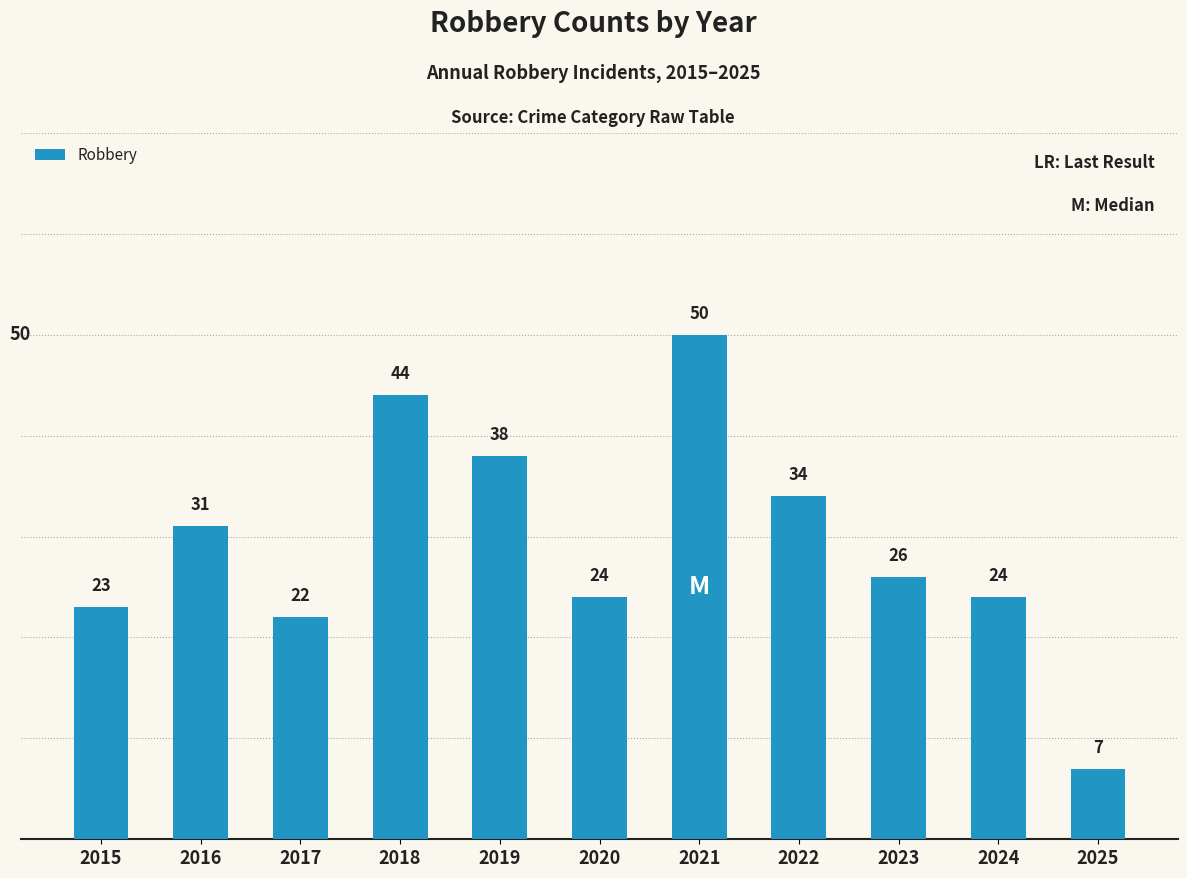

What is the average value?

29